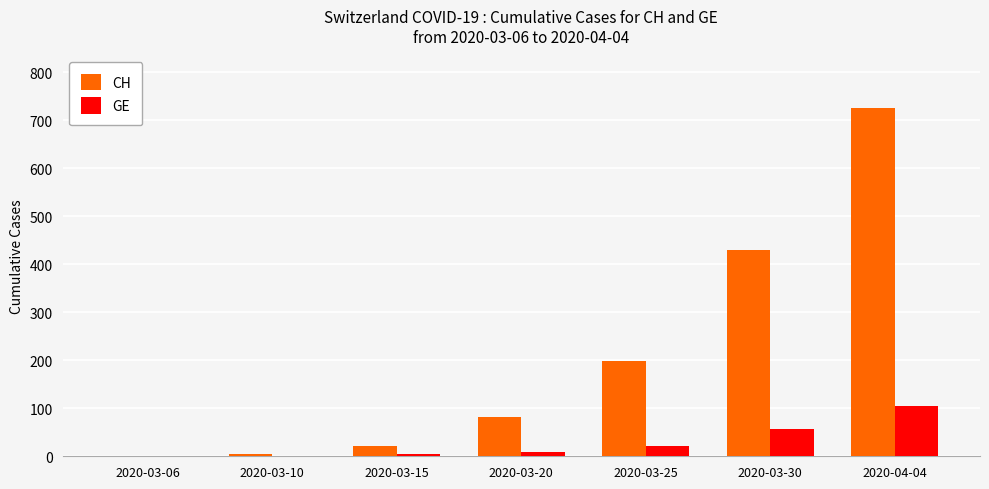

What are all the series names shown in the legend?

CH, GE